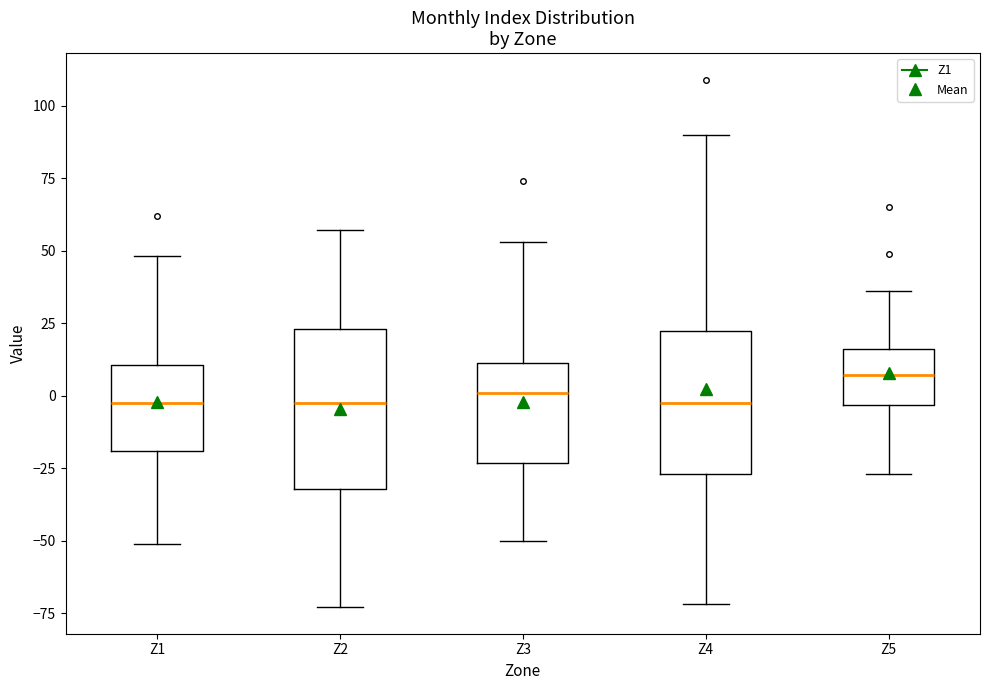

Reading left to right, transcribe this box plot: for each box, give where its median line is, the range the box spans, and where its two whiskers end, as read against the y-axis. The values are not printed on the chart, so give them approximately, as read against the axis.

Z1: median 0, box -20 to 10, whiskers -50 to 50
Z2: median 0, box -30 to 25, whiskers -75 to 55
Z3: median 0, box -25 to 10, whiskers -50 to 55
Z4: median 0, box -25 to 20, whiskers -70 to 90
Z5: median 5, box -5 to 15, whiskers -25 to 35